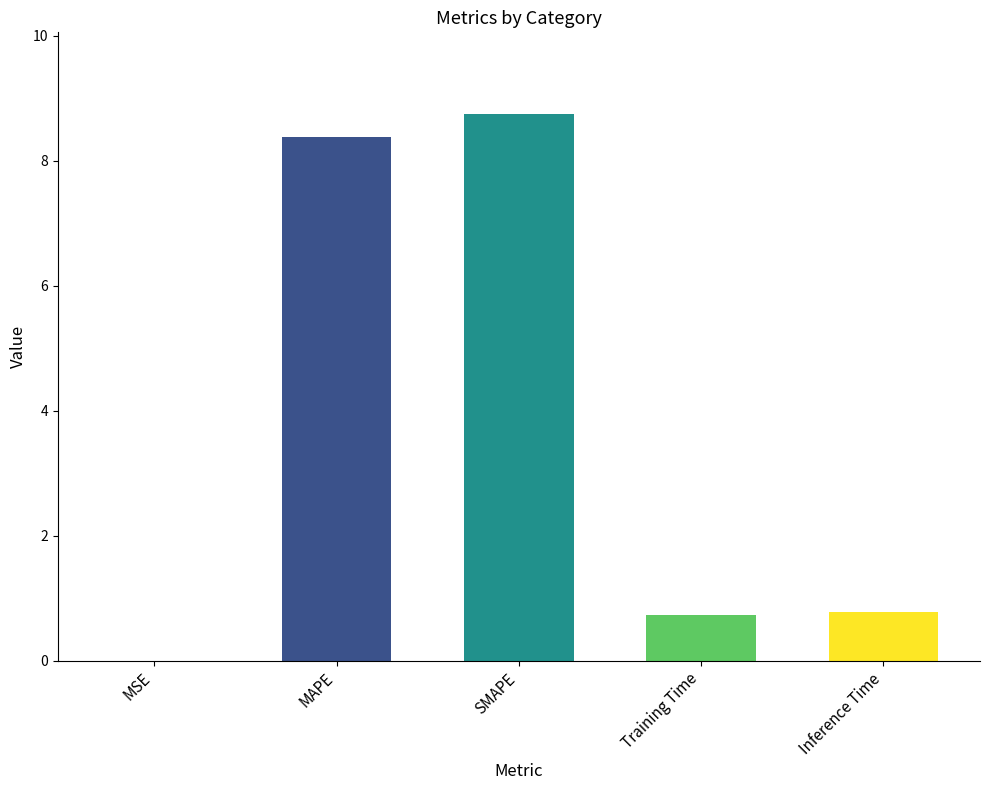

What is the change in value from SMAPE to Training Time?

-8.0